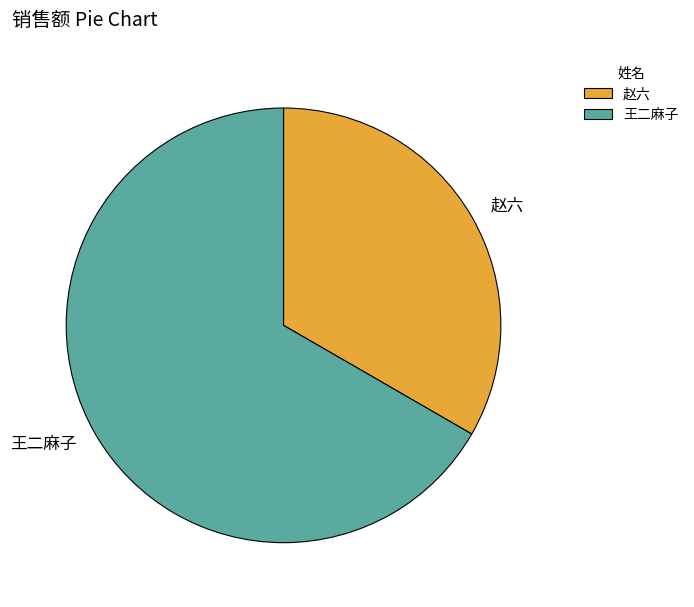

Do 王二麻子 and 赵六 together represent more than half of the pie?

Yes